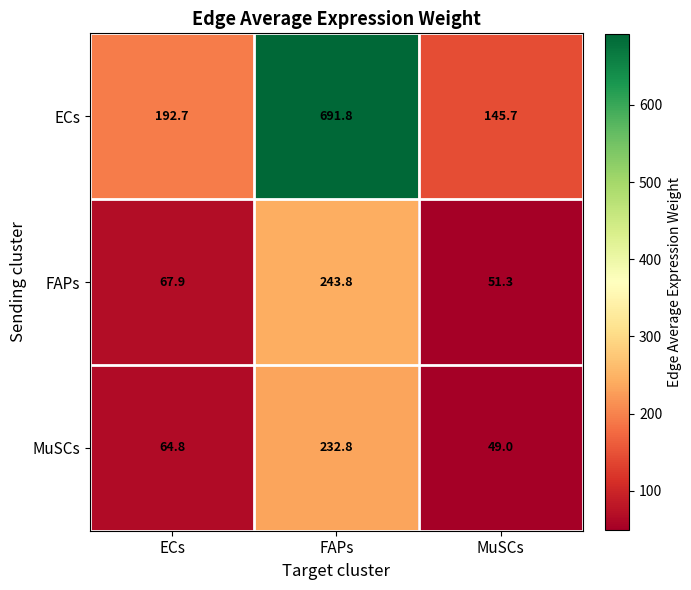

Where is FAPs nearest to the value 147?

ECs